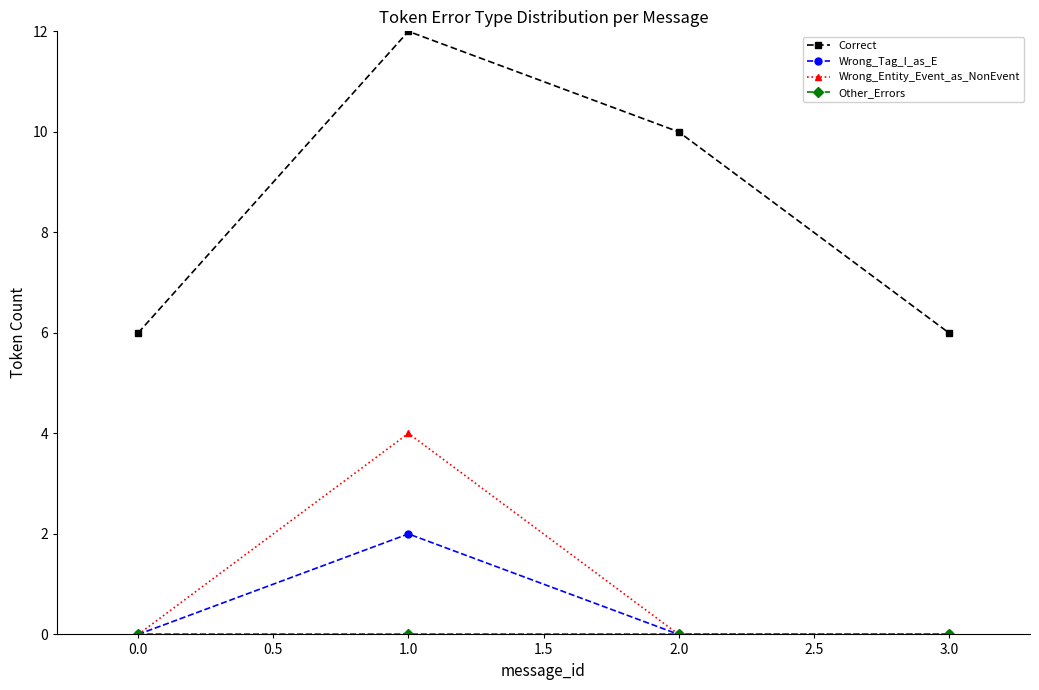

Is it true that Correct equals 10 at 0.0?

False